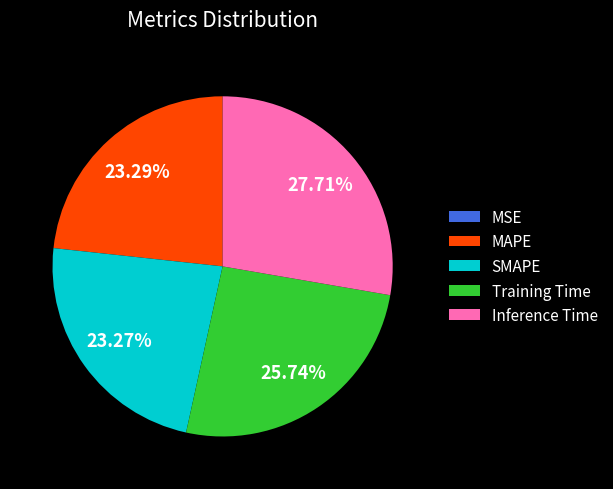

Is the sum of Inference Time and MAPE greater than half?

Yes